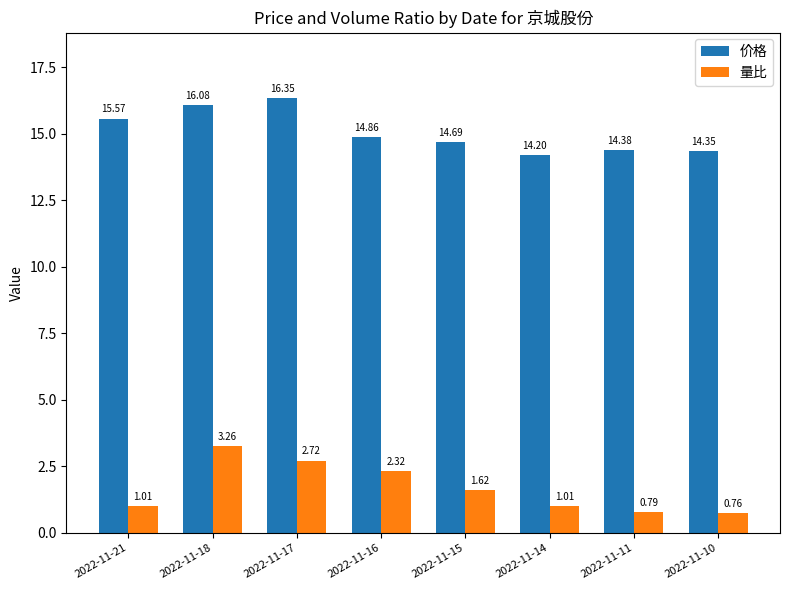

At which label does 量比 first exceed 1?

2022-11-21